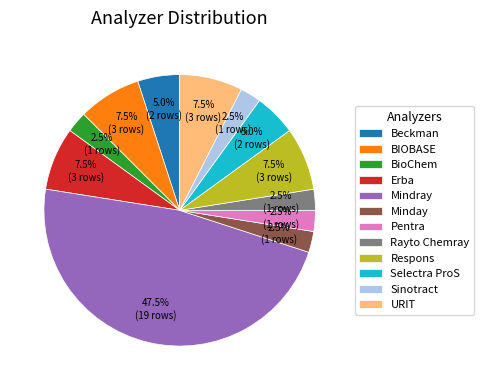

Does Respons represent more than half of the total?

No